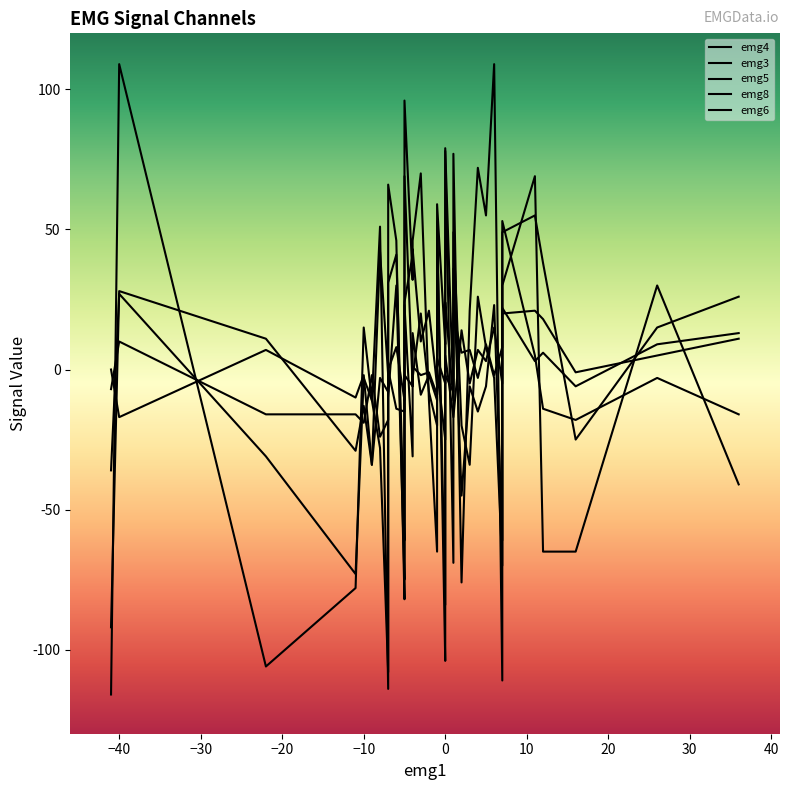

Reading left to right, transcribe all the data shown in this chart.

emg4: -111	46	-93	72	-11	-69	32	21	-14	66	-11	-25	109	-73	55	53	-78	-65	15	-114	30	-104	96	11	51	47	78	69	-76	-65	70	77	-65	46	-116	-106	30	-82	-41	109
emg3: 14	-31	14	-15	-8	-11	-3	-6	53	31	-34	16	23	-61	-6	59	-29	-14	-13	-2	-61	9	23	-54	42	-20	24	5	-45	8	20	36	-18	41	-92	11	-3	3	-16	28
emg5: -70	43	-25	26	21	-10	41	-34	49	-10	-11	79	-3	-75	8	52	-73	38	-3	-108	40	-84	24	10	-28	-6	5	55	-20	37	10	49	-25	30	-36	-31	15	-51	26	27
emg8: 8	1	-2	-3	-1	-8	-6	7	11	0	-34	-4	-2	3	9	-2	-10	6	-2	-8	22	-25	12	-15	-3	0	-8	3	6	-9	-2	20	-6	-14	0	7	9	69	13	-17
emg6: 10	13	5	7	-2	-17	-6	-5	20	0	-2	-3	15	-10	3	4	-16	18	-19	-18	-5	-5	-11	-2	-24	-11	5	21	14	-1	-9	-17	-1	8	-7	-16	5	-4	11	10